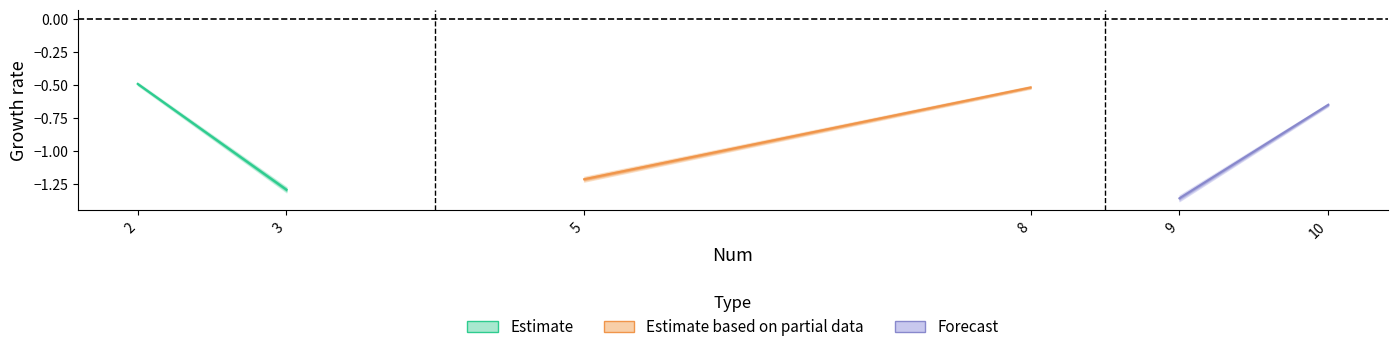

What is the value of the Estimate point at the 1st from the left?

-0.5